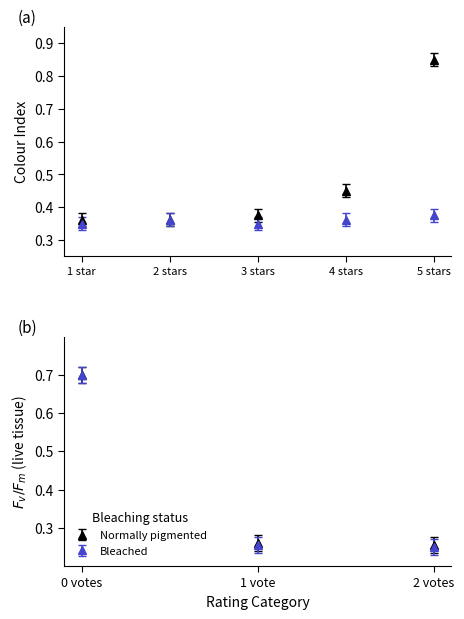

The value at 1 vote is 0.3. True or false?

True